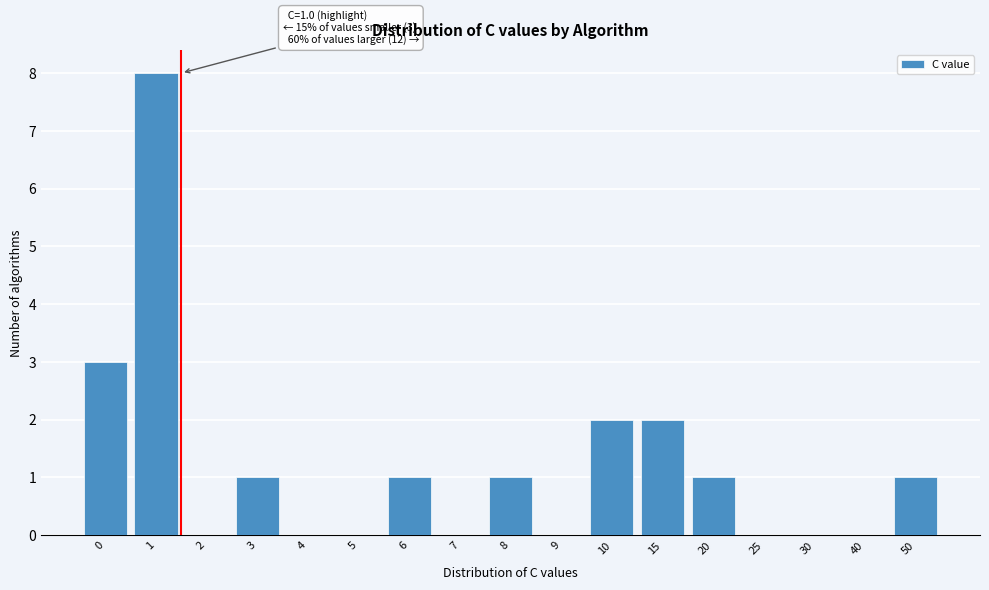

Reading left to right, transcribe all the data shown in this chart.

0=3	1=8	2=0	3=1	4=0	5=0	6=1	7=0	8=1	9=0	10=2	15=2	20=1	25=0	30=0	40=0	50=1